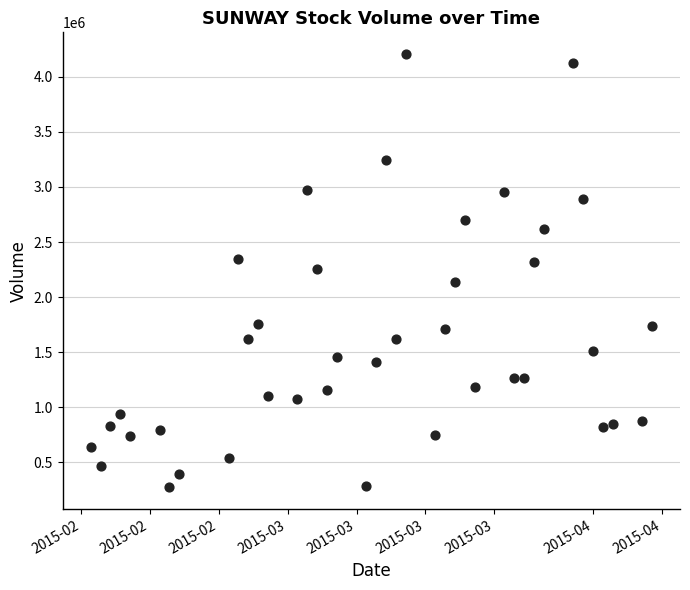

What is the range of Y values (max minus min)?

3930700